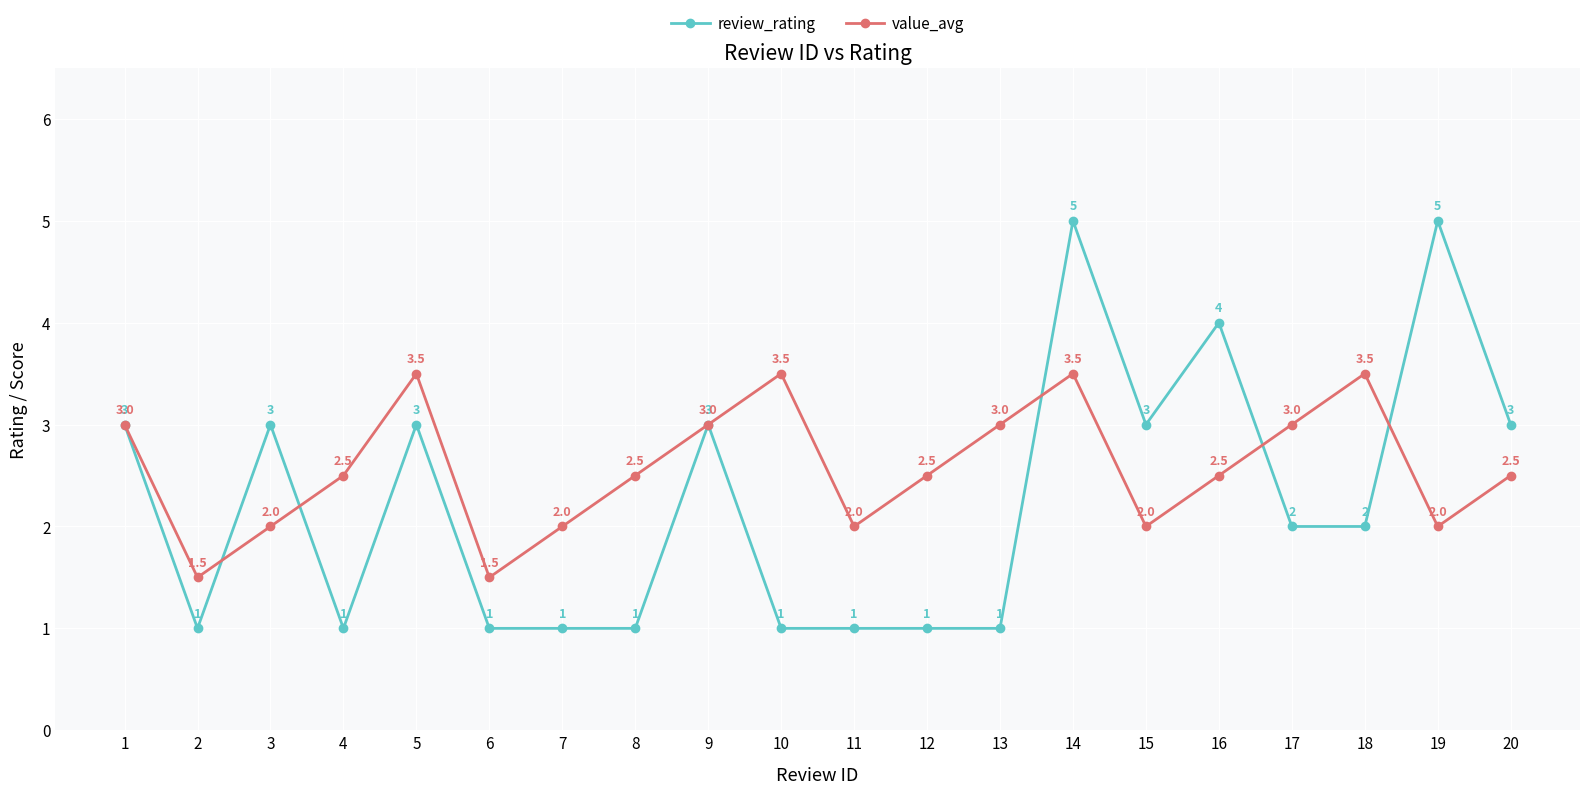

Where does the review_rating series first go above 2?

1